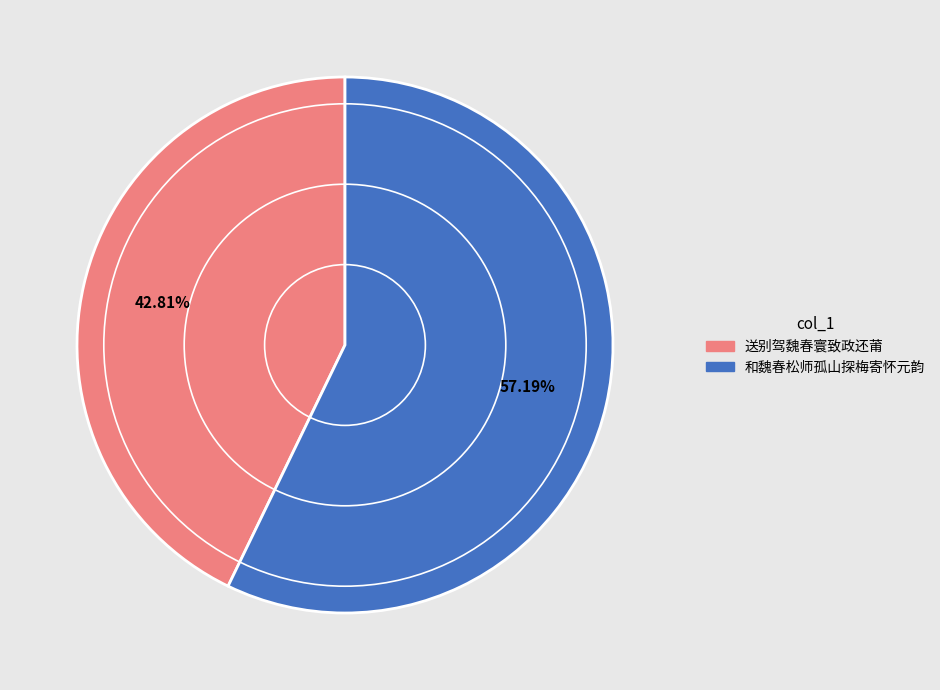

Combined, what portion of the pie is 送别驾魏春寰致政还莆 and 和魏春松师孤山探梅寄怀元韵?

100.0%